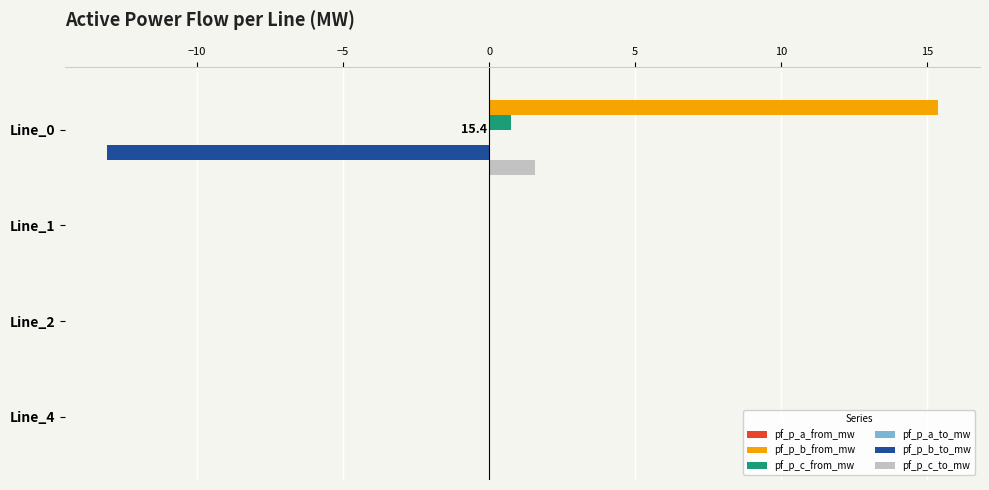

How many data points does each series have?

4